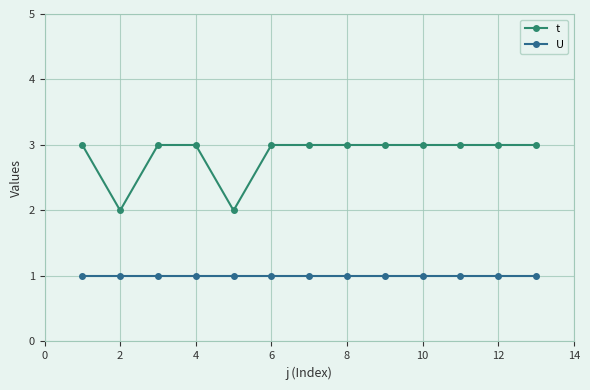

True or false: t and U intersect in this chart.

False